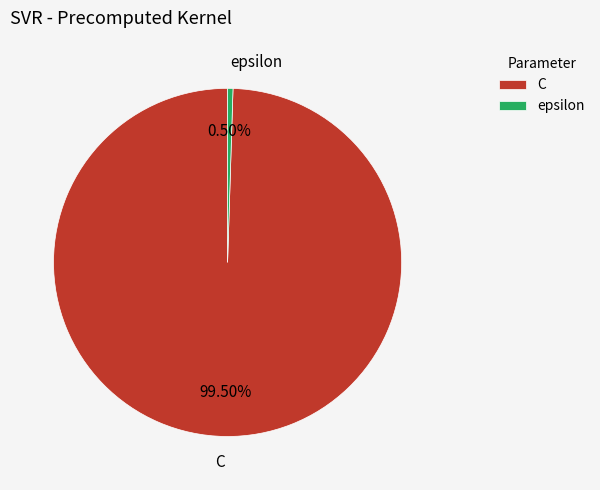

How many segments does this pie chart have?

2